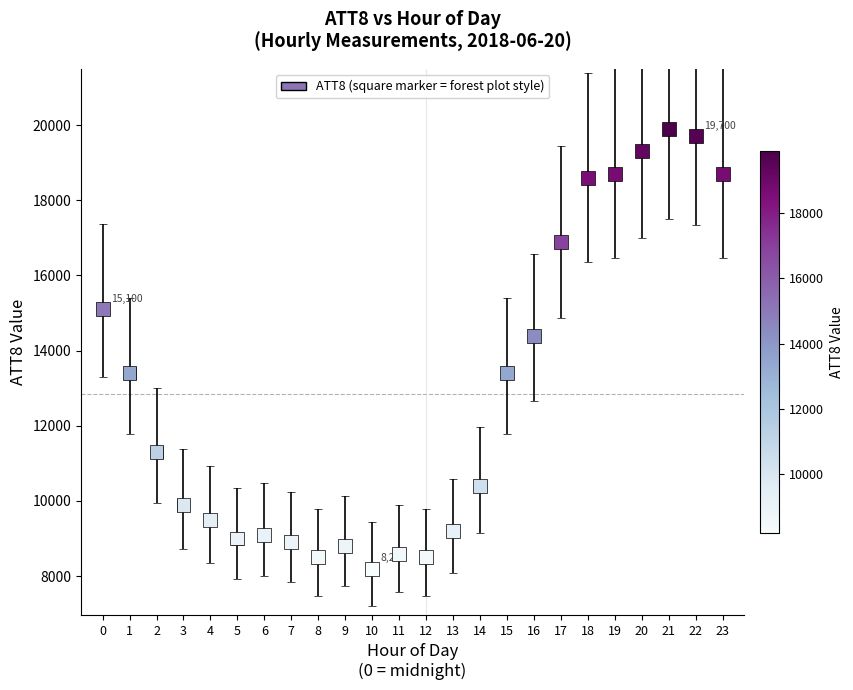

What Y value in the scatter plot is closest to 14050?

14400